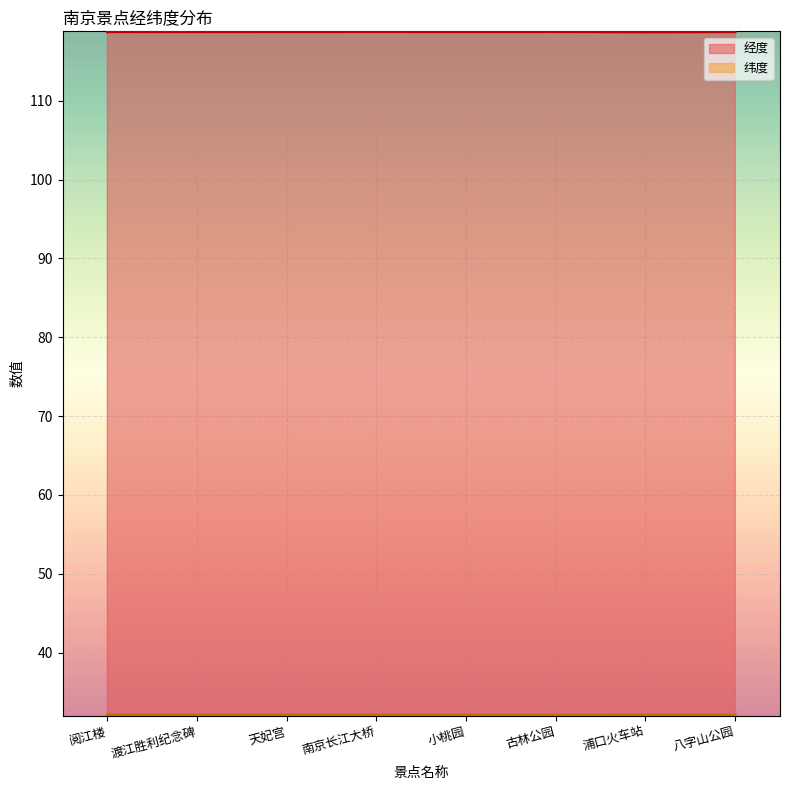

Which series changed the most between 阅江楼 and 南京长江大桥?

经度